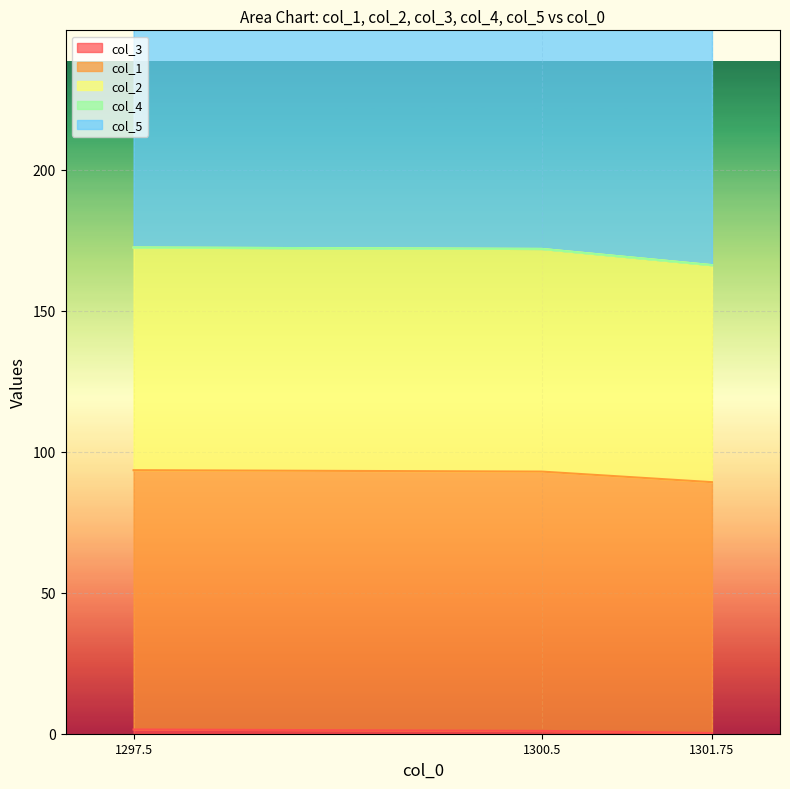

The col_3 series shows 0.2 at 1301.75. True or false?

True